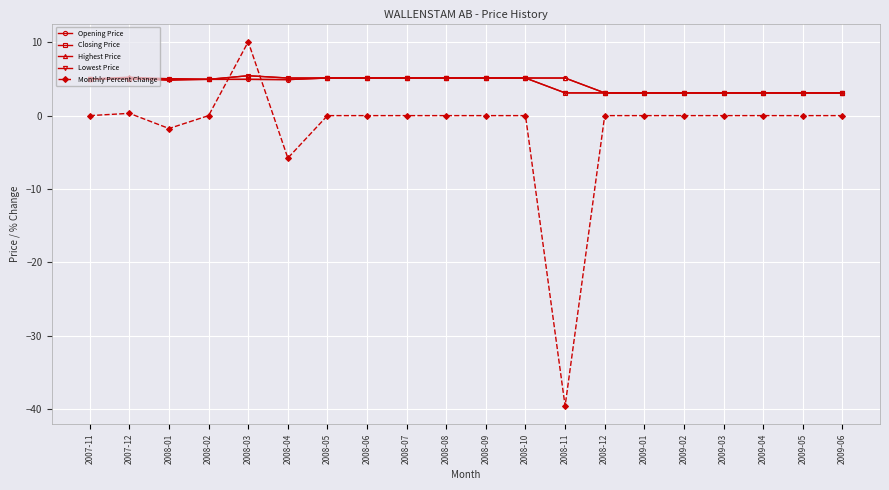

What is the difference between the maximum and minimum values in the Closing Price series?

2.3